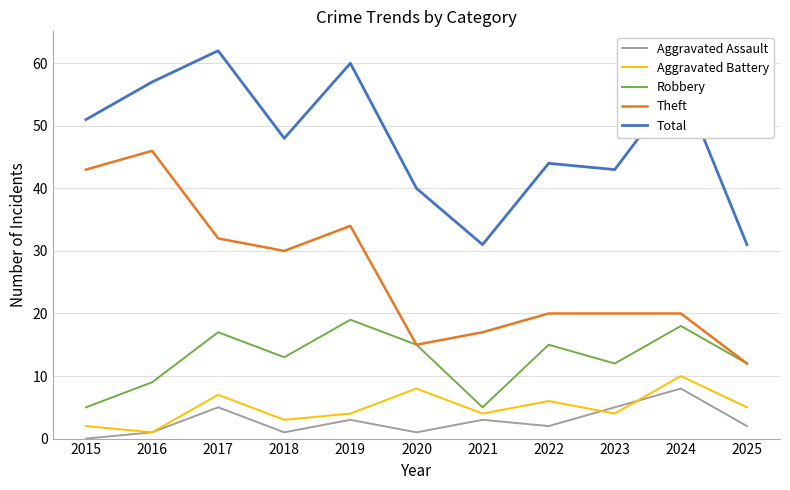

The value of Theft at 2015 is 29. True or false?

False